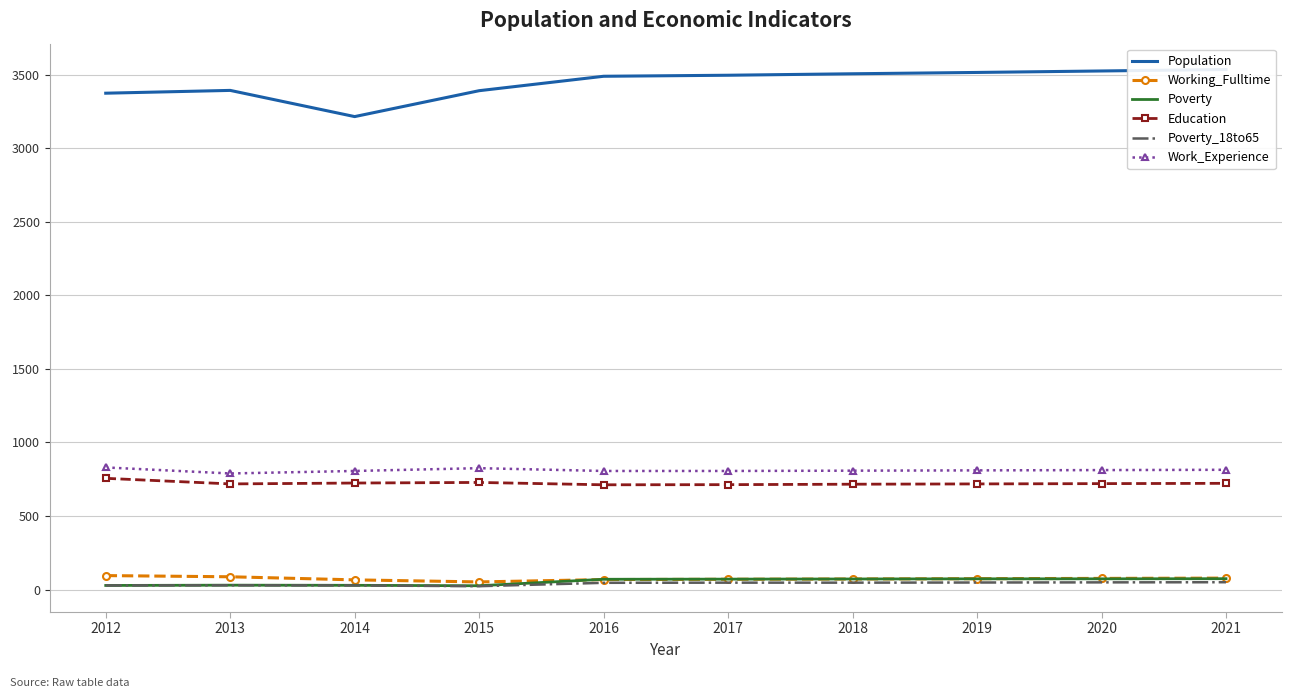

At which label does Working_Fulltime reach its peak?

2012